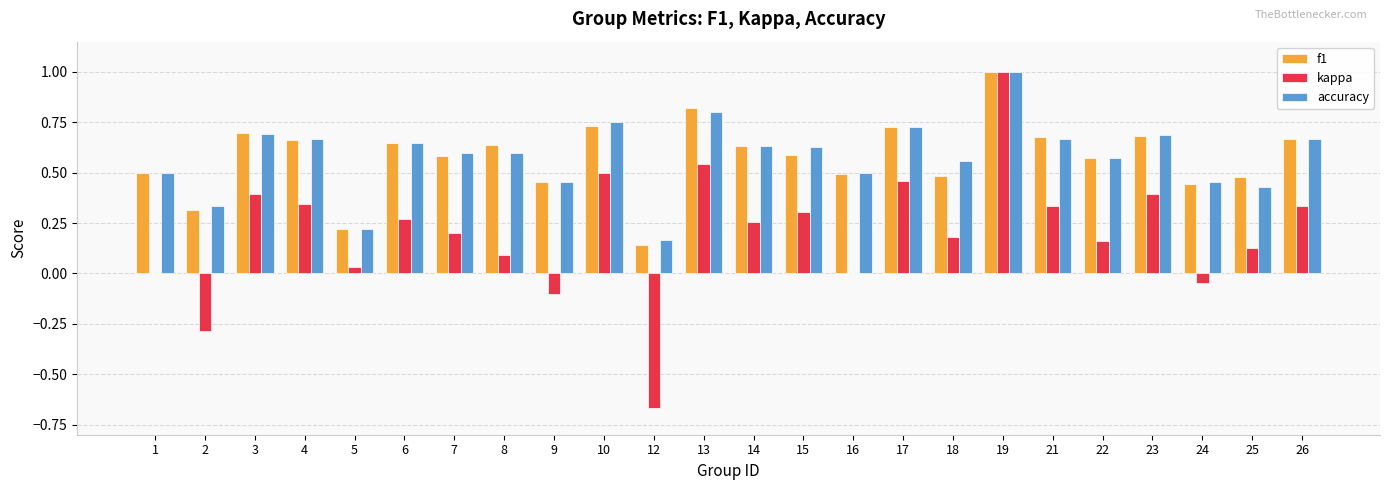

What is the sum of the f1 values at 8 and 19?

1.6